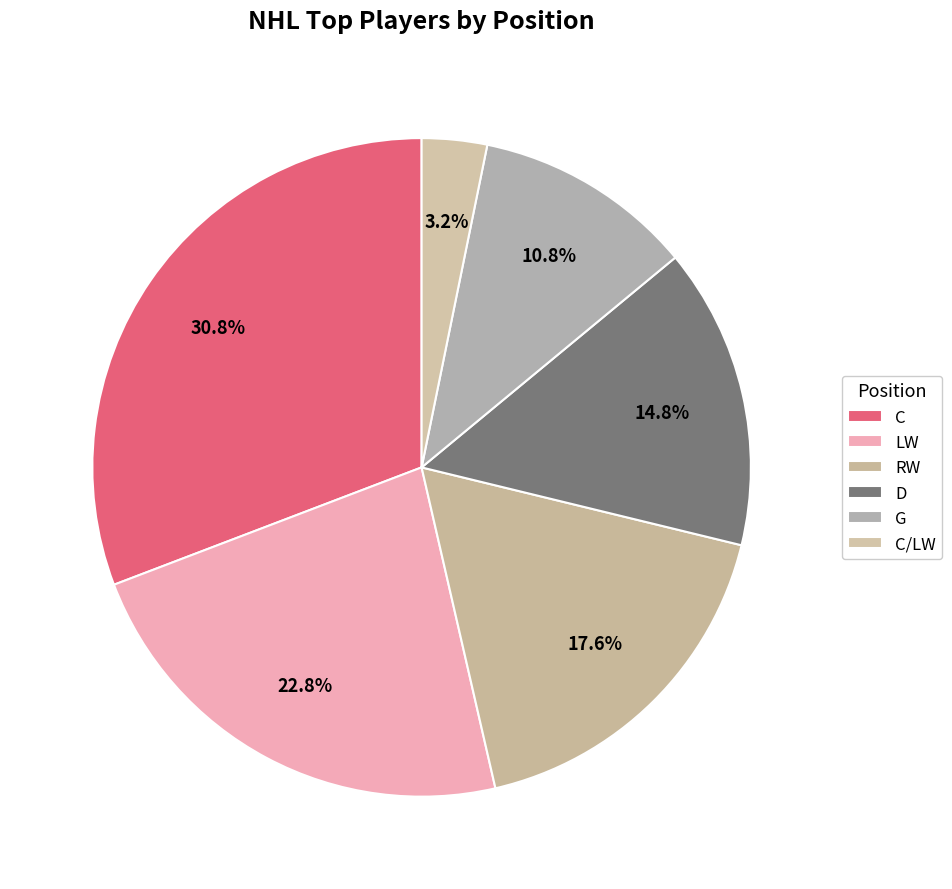

Is it true that G is 11% of the pie?

True